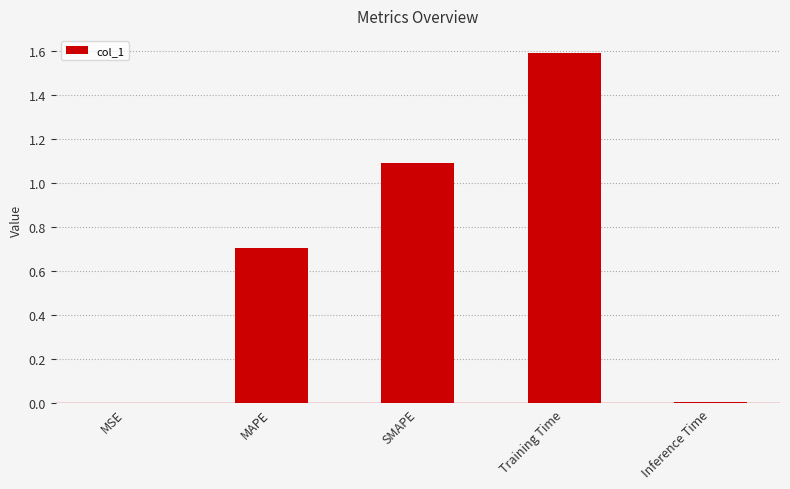

Which has a higher value, MAPE or MSE?

MAPE